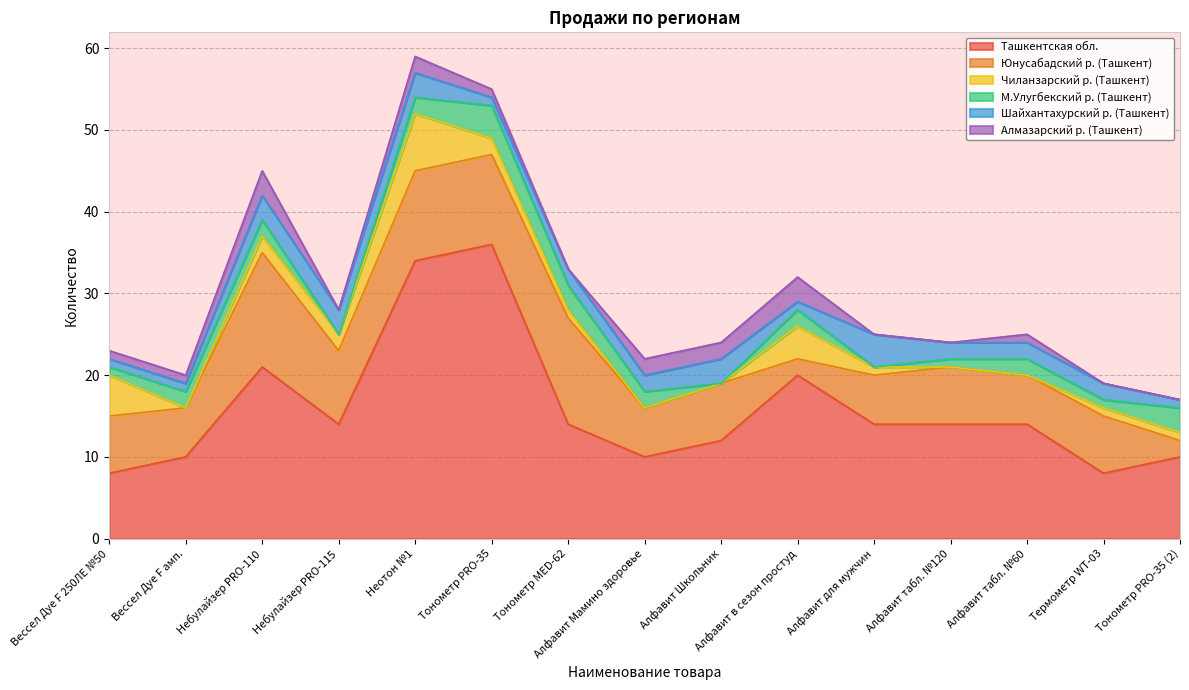

Where does the Шайхантахурский р. (Ташкент) series first go above 2?

Небулайзер PRO-110